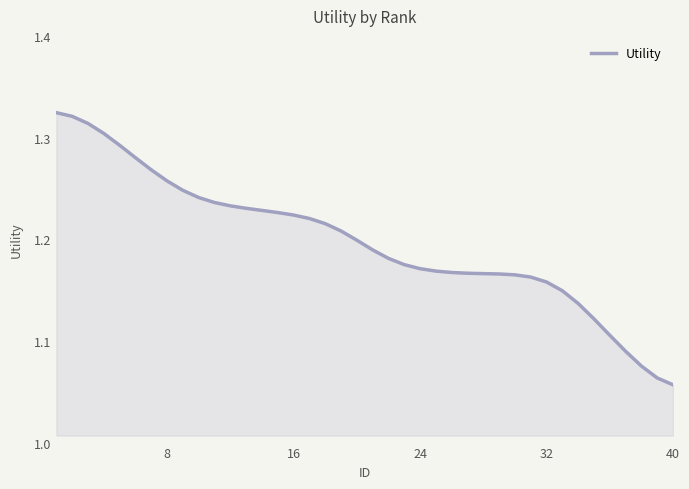

What is the difference between the maximum and minimum values?

0.3